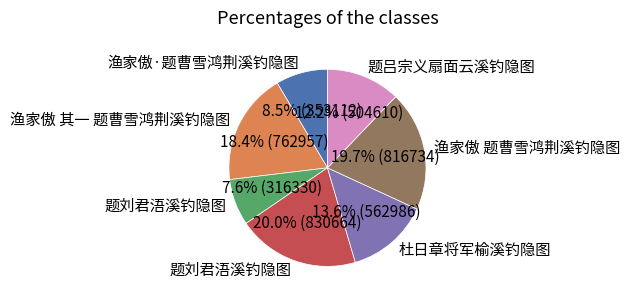

Is there any slice that represents more than half of the pie?

No